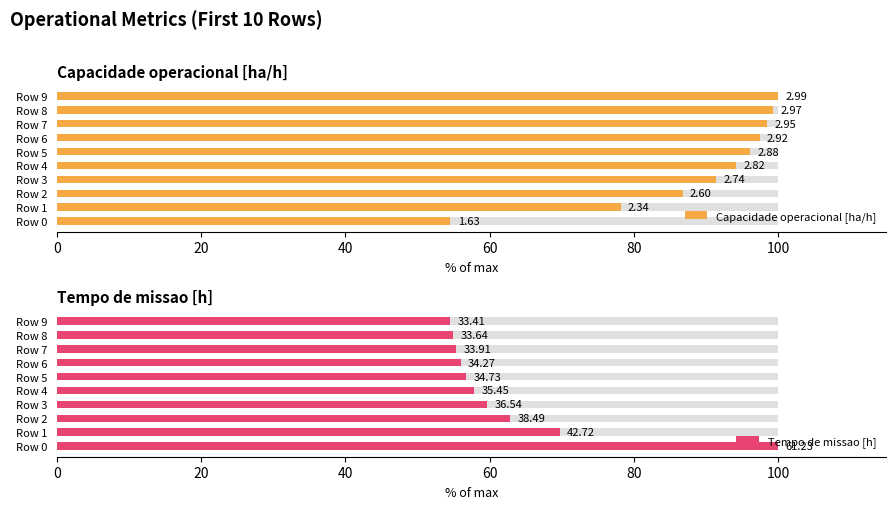

What is the label of the 1st bar from the right?

9